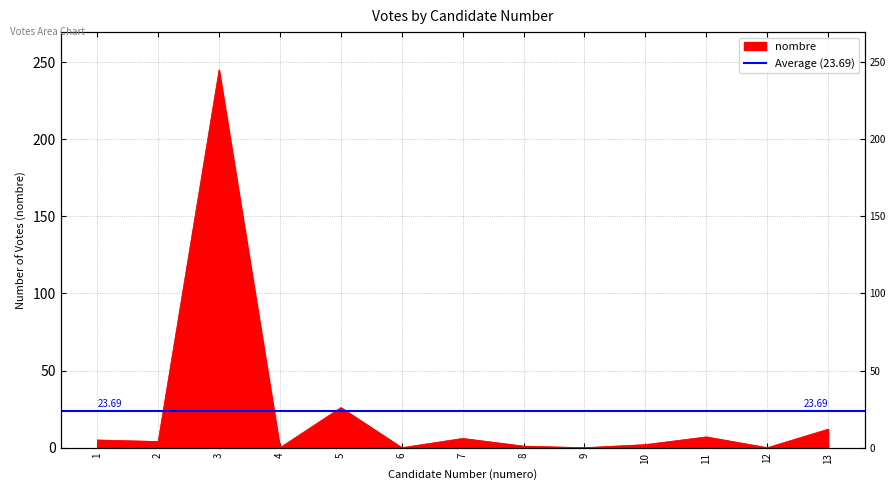

Between 13 and 10, which is larger?

13